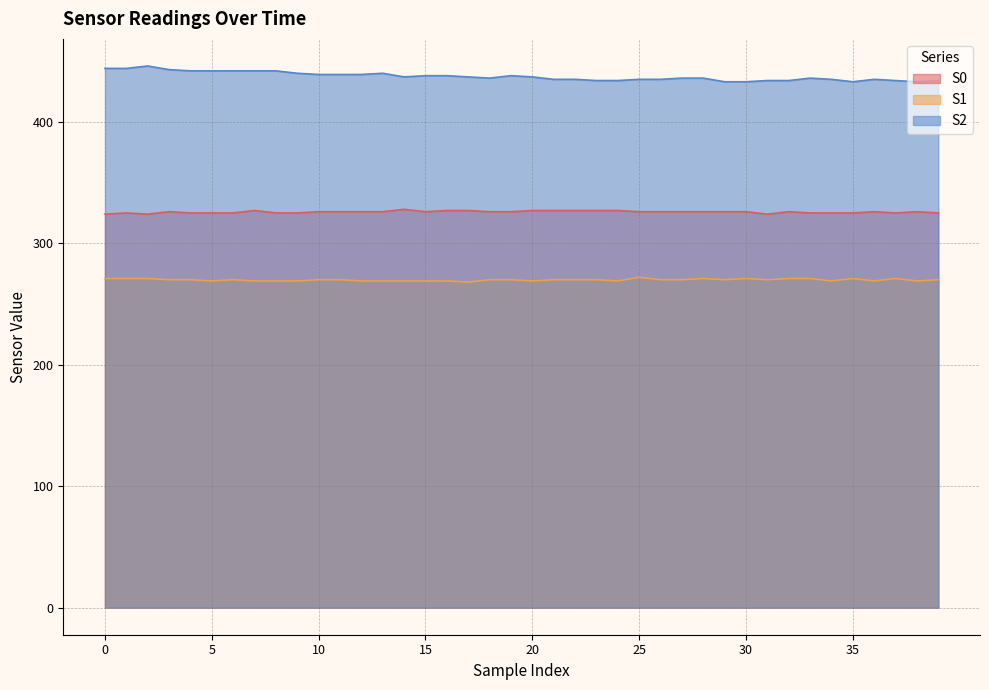

Which series changed the most between 3 and 34?

S2